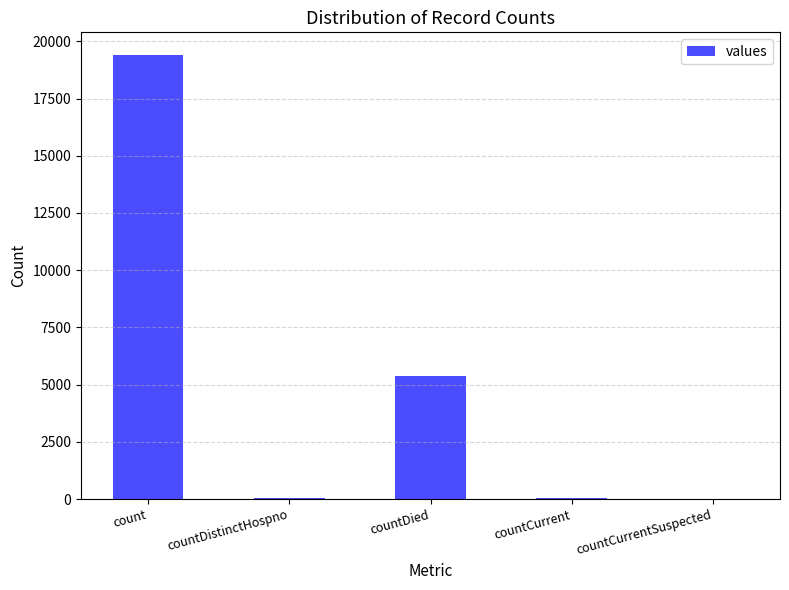

Is it true that the value at countCurrentSuspected is 0?

True